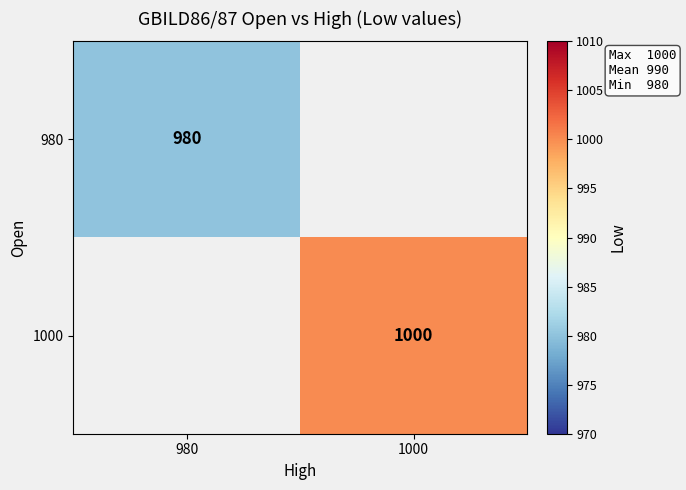

The value of 1000 at 1000 is 1000. True or false?

True